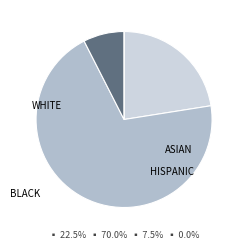

Is there any slice that represents more than half of the pie?

Yes